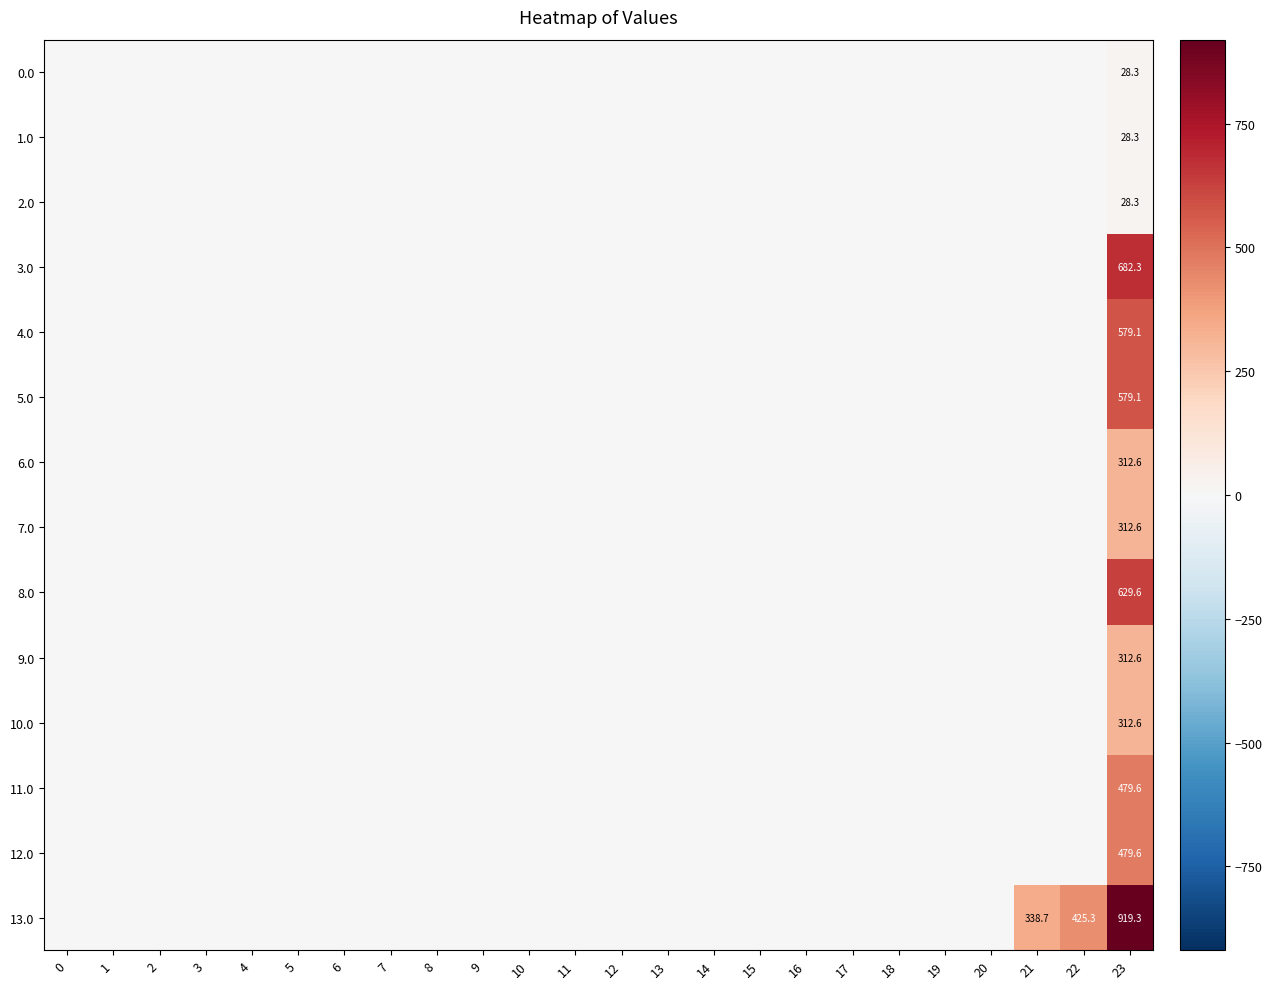

What is the difference between the maximum and minimum values in the 11.0 series?

479.6